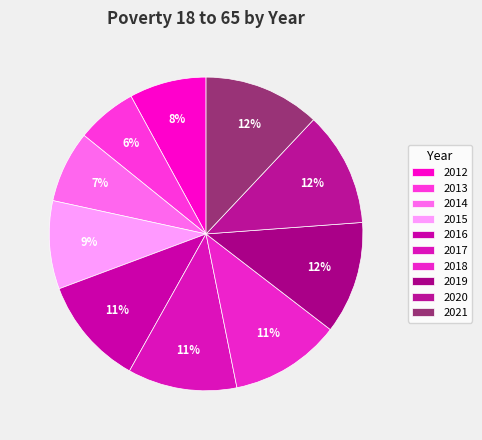

What is the change in value from 2015 to 2018?

+34